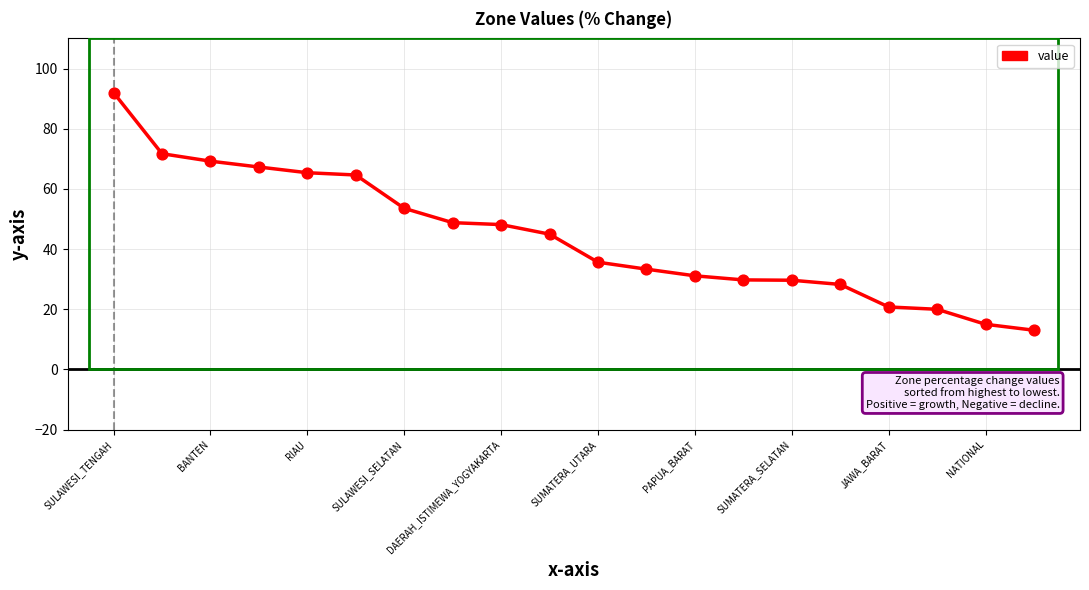

What is the maximum value shown in the chart?

92.0